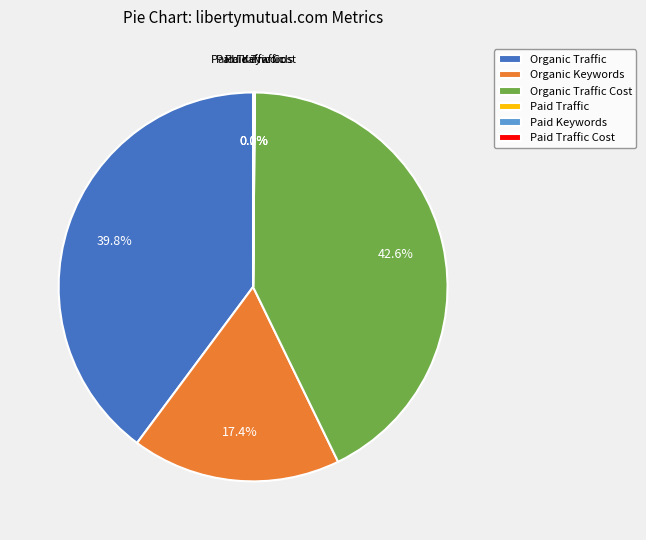

To the nearest percent, what is the difference between the largest and smallest slice percentages?

43%